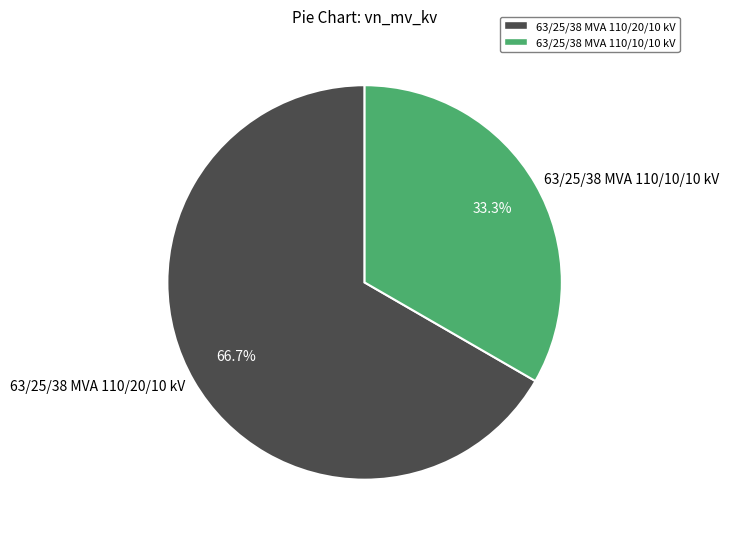

Which has a higher value, 63/25/38 MVA 110/20/10 kV or 63/25/38 MVA 110/10/10 kV?

63/25/38 MVA 110/20/10 kV